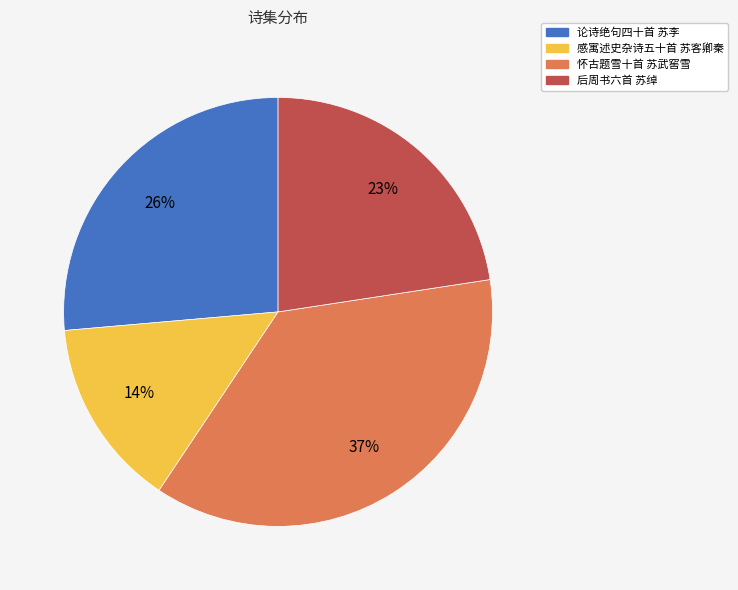

What percentage is the 怀古题雪十首 苏武窖雪 slice, to the nearest percent?

37%